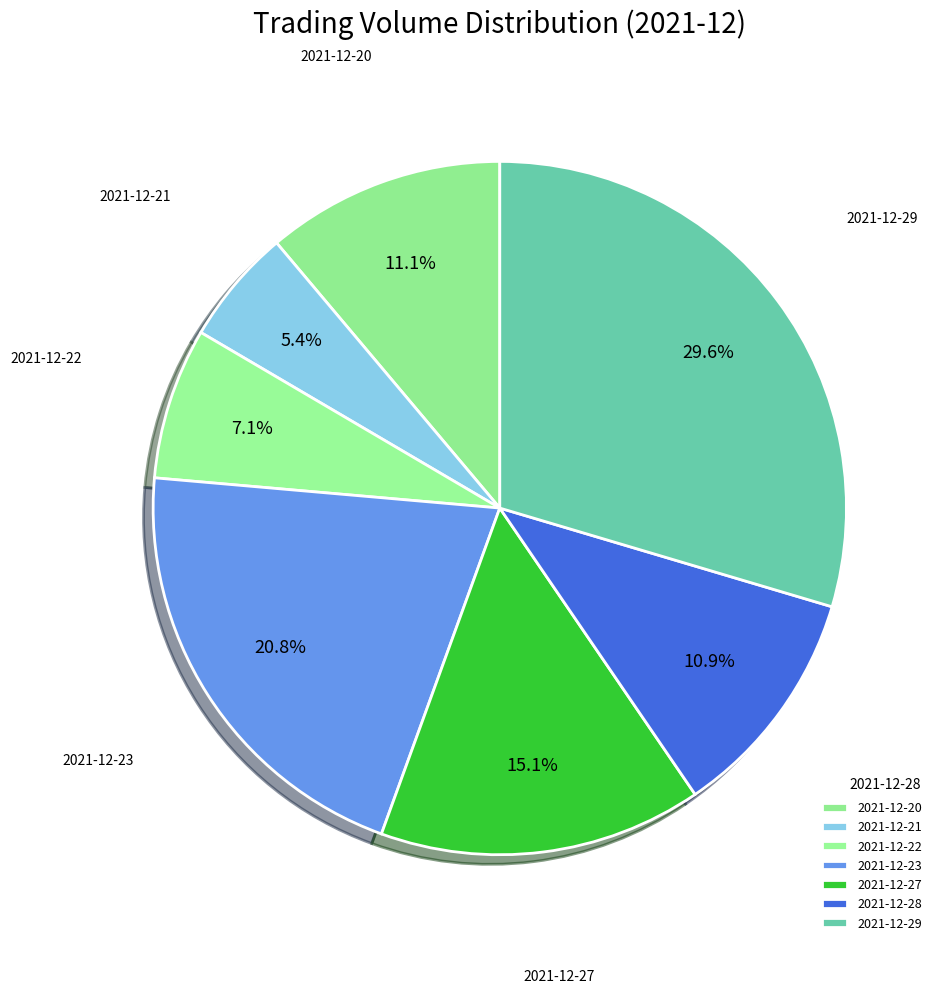

Which slice is the largest?

2021-12-29